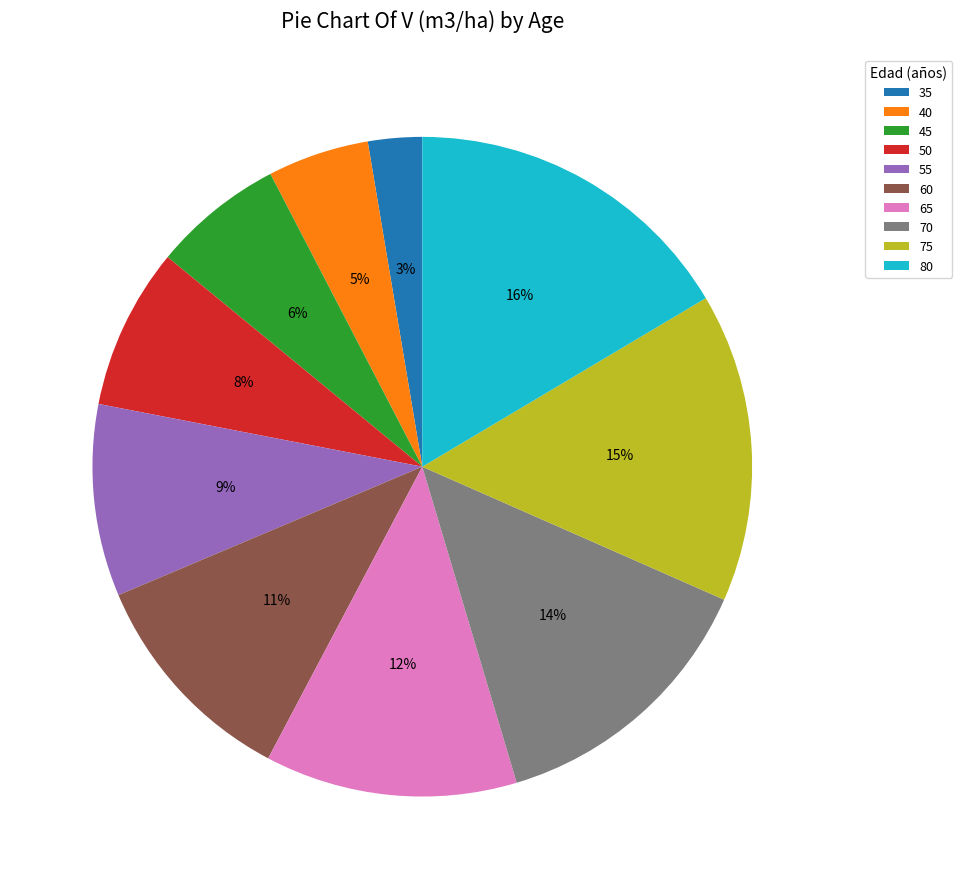

Rank the categories by value from lowest to highest.

35, 40, 45, 50, 55, 60, 65, 70, 75, 80